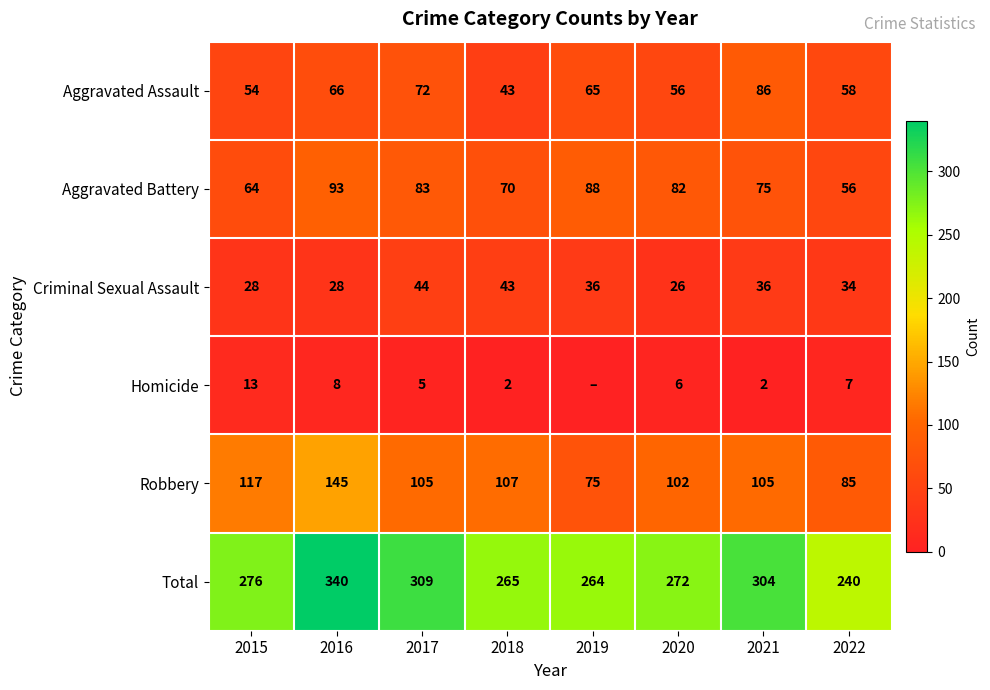

At which label is Aggravated Battery closest to 74?

2021